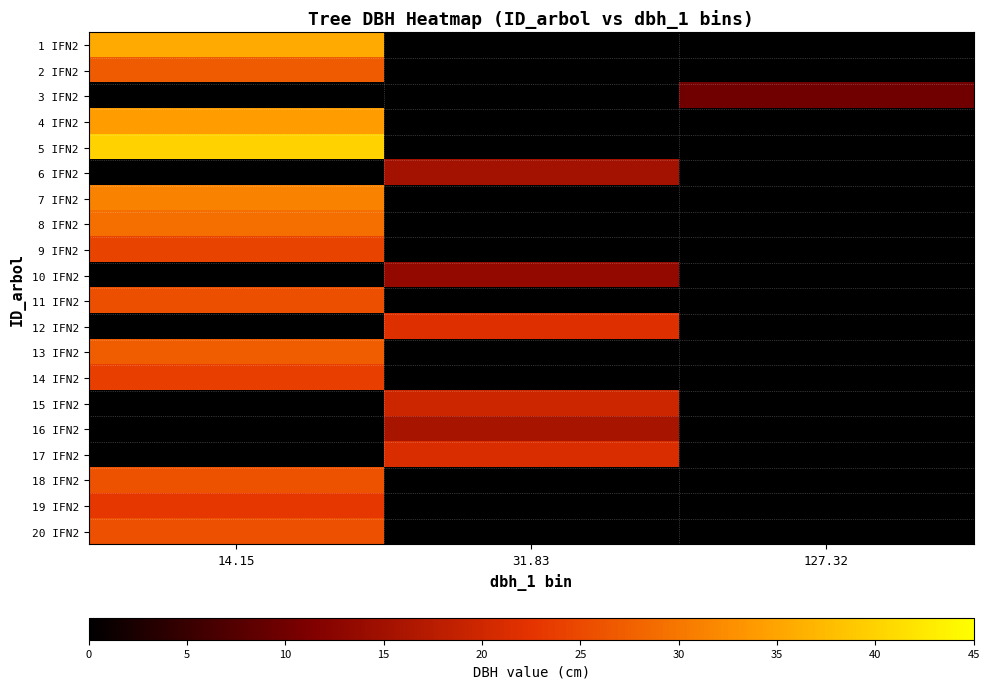

Reading left to right, extract all data points from this chart.

1 IFN2: 14.15=35.5	31.83=0.0	127.32=0.0
2 IFN2: 14.15=26.9	31.83=0.0	127.32=0.0
3 IFN2: 14.15=0.0	31.83=0.0	127.32=10.0
4 IFN2: 14.15=34.2	31.83=0.0	127.32=0.0
5 IFN2: 14.15=40.0	31.83=0.0	127.32=0.0
6 IFN2: 14.15=0.0	31.83=15.2	127.32=0.0
7 IFN2: 14.15=31.2	31.83=0.0	127.32=0.0
8 IFN2: 14.15=29.1	31.83=0.0	127.32=0.0
9 IFN2: 14.15=24.4	31.83=0.0	127.32=0.0
10 IFN2: 14.15=0.0	31.83=13.5	127.32=0.0
11 IFN2: 14.15=25.5	31.83=0.0	127.32=0.0
12 IFN2: 14.15=0.0	31.83=21.7	127.32=0.0
13 IFN2: 14.15=27.1	31.83=0.0	127.32=0.0
14 IFN2: 14.15=23.8	31.83=0.0	127.32=0.0
15 IFN2: 14.15=0.0	31.83=19.8	127.32=0.0
16 IFN2: 14.15=0.0	31.83=15.7	127.32=0.0
17 IFN2: 14.15=0.0	31.83=21.1	127.32=0.0
18 IFN2: 14.15=25.9	31.83=0.0	127.32=0.0
19 IFN2: 14.15=22.9	31.83=0.0	127.32=0.0
20 IFN2: 14.15=25.8	31.83=0.0	127.32=0.0